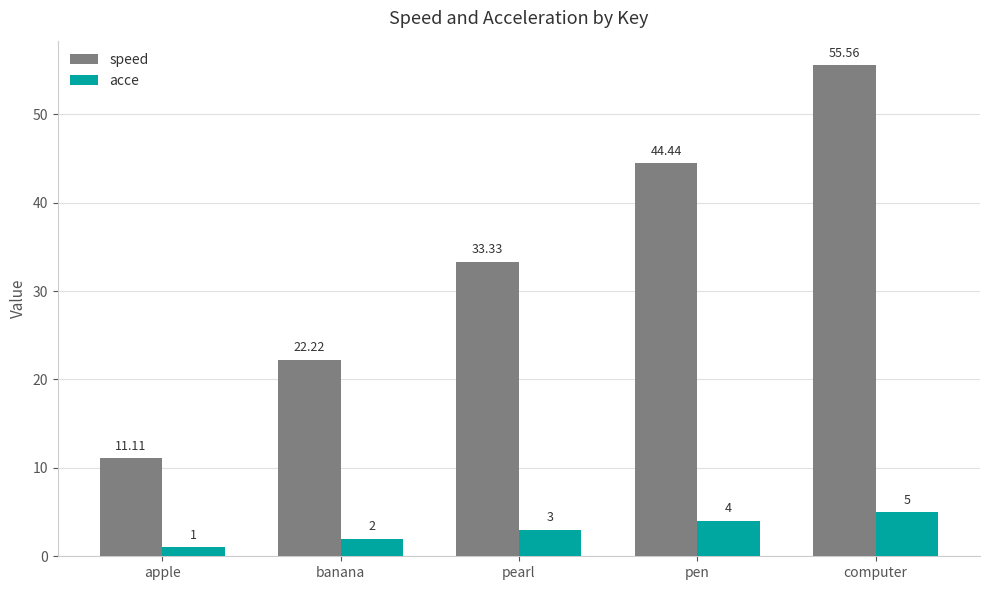

Does the chart contain any negative values?

No